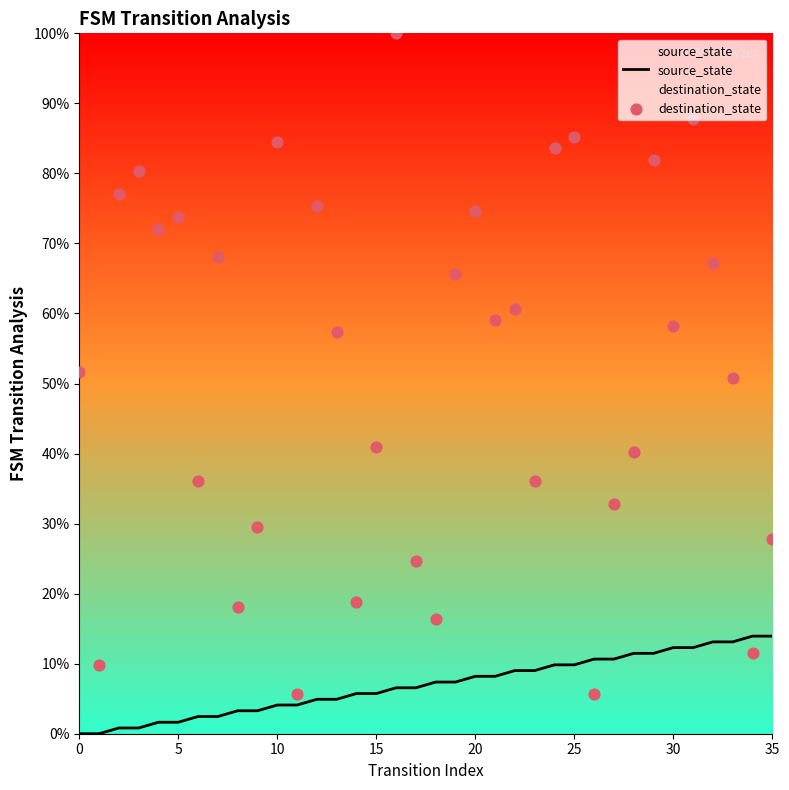

What is the total value across all series at 28?

51.6